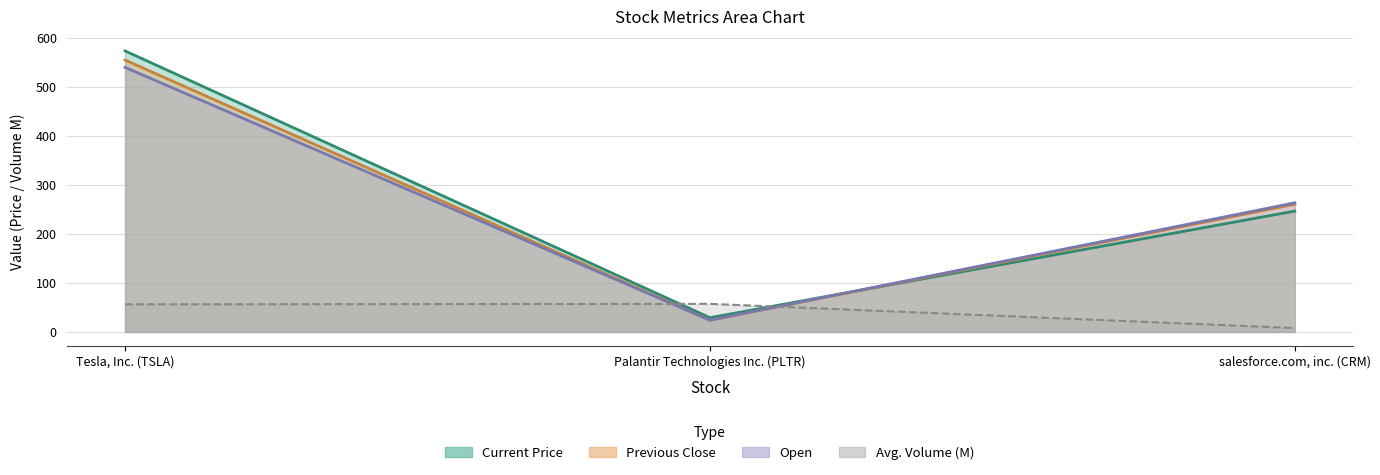

Reading right to left, transcribe all the data shown in this chart.

Current Price: 246.8	29.1	574.0
Previous Close: 260.8	23.8	555.4
Open: 263.7	24.0	540.4
Avg. Volume: 7.8	57.3	56.3